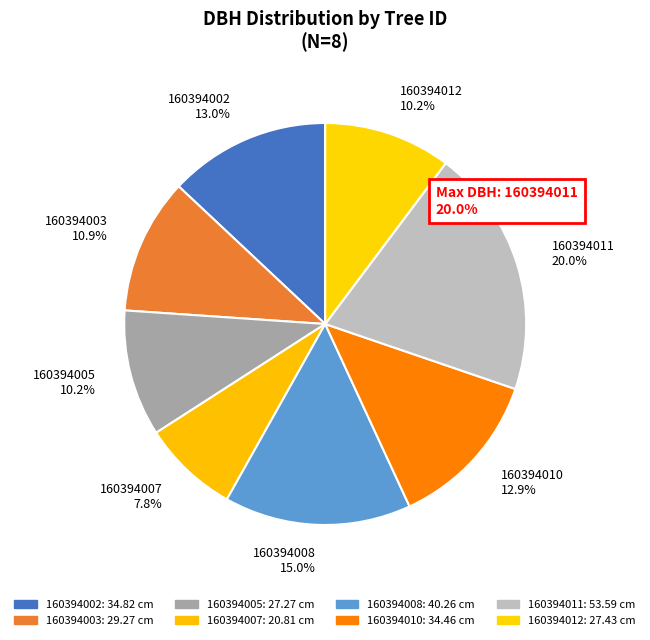

Which slice is the largest?

160394011